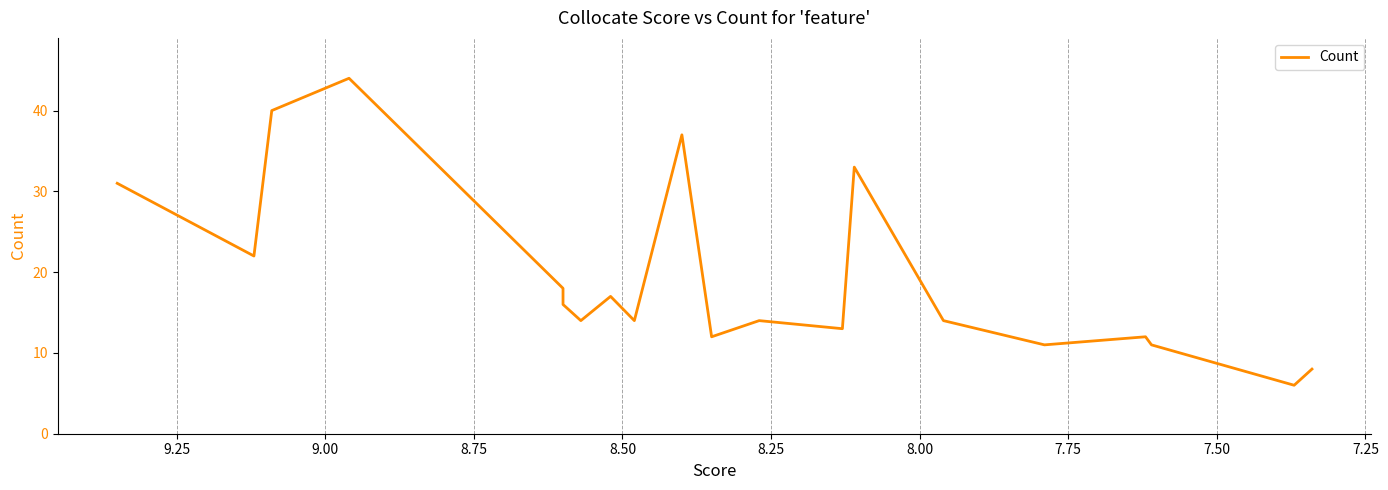

How many categories are shown in the chart?

20